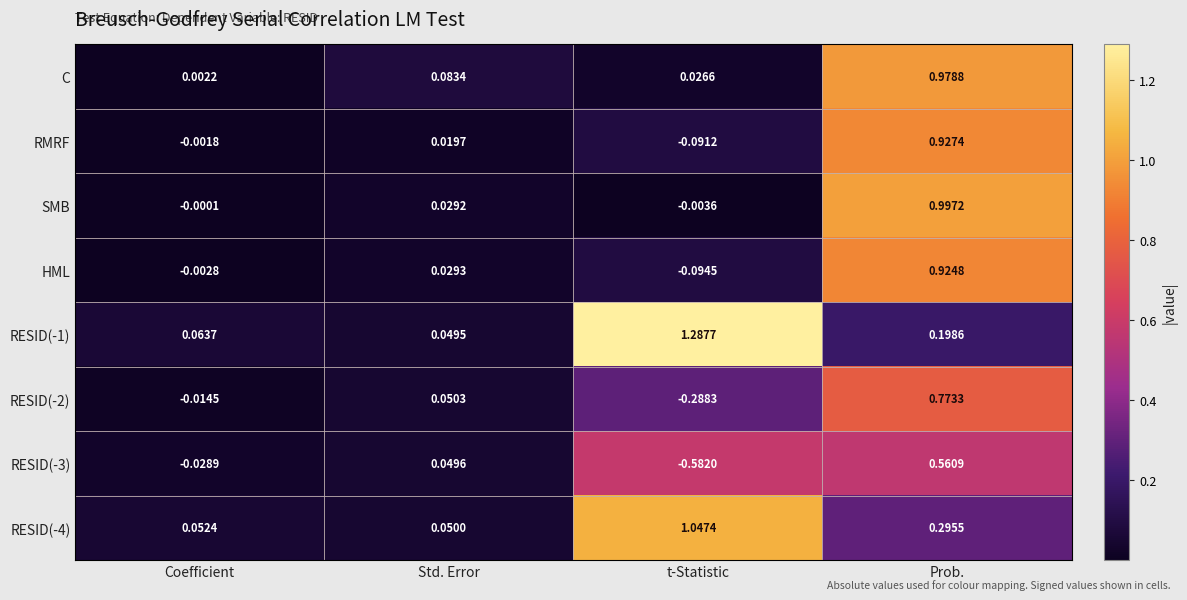

At which category is the sum across all series the highest?

Prob.